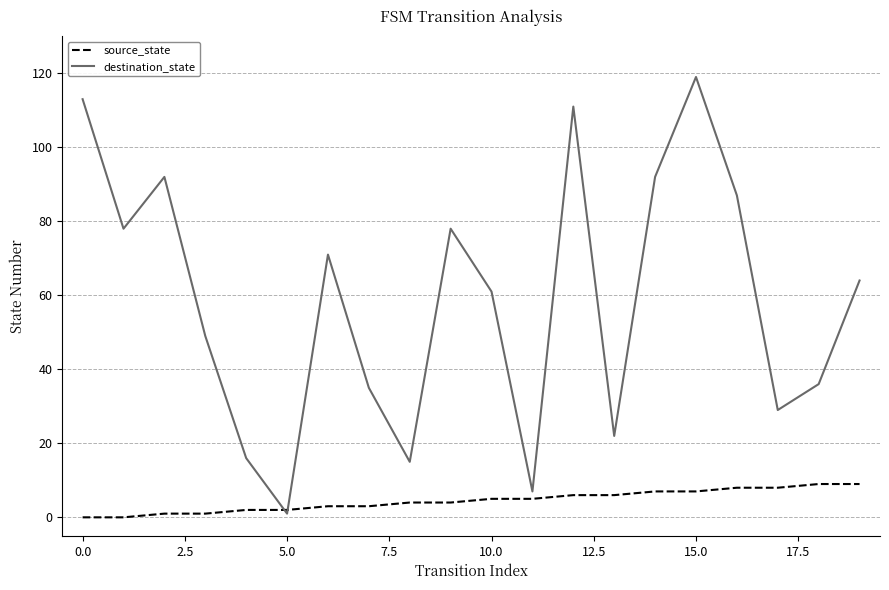

Which series has the largest total across all categories?

destination_state